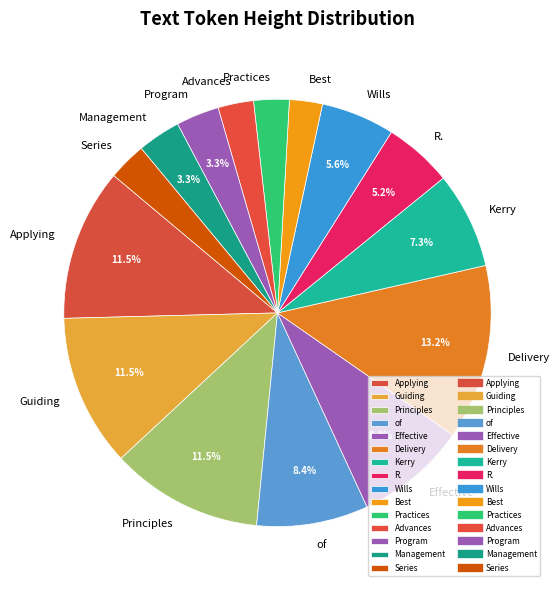

Approximately how many times larger is the value at Program compared to Principles?

0.3